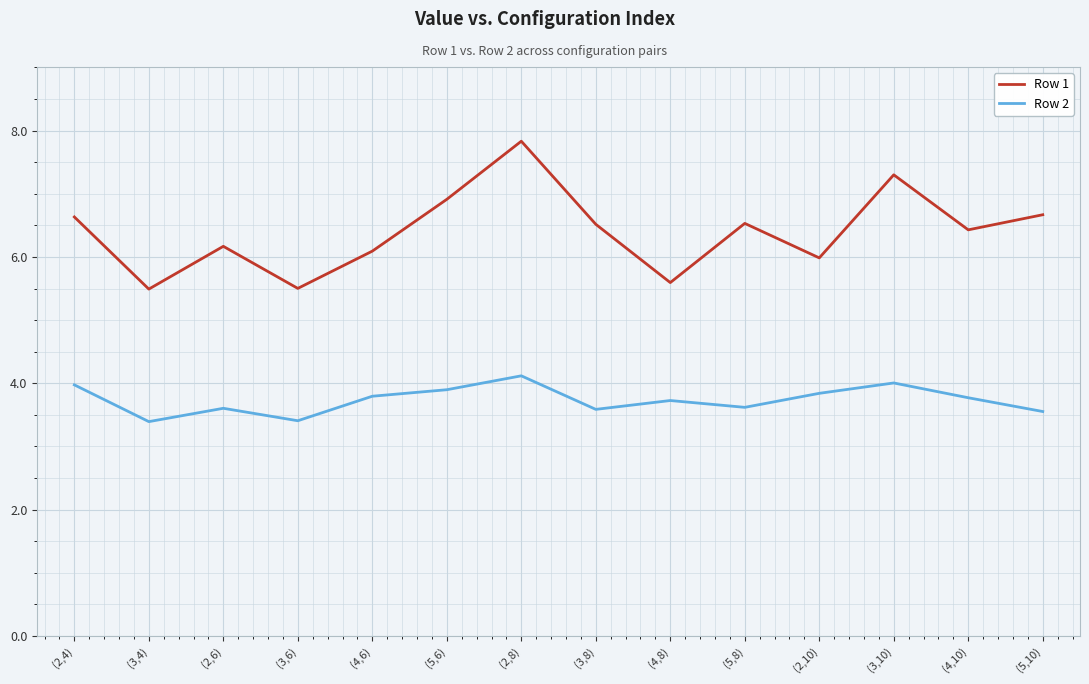

What is the minimum value shown in the chart?

3.4